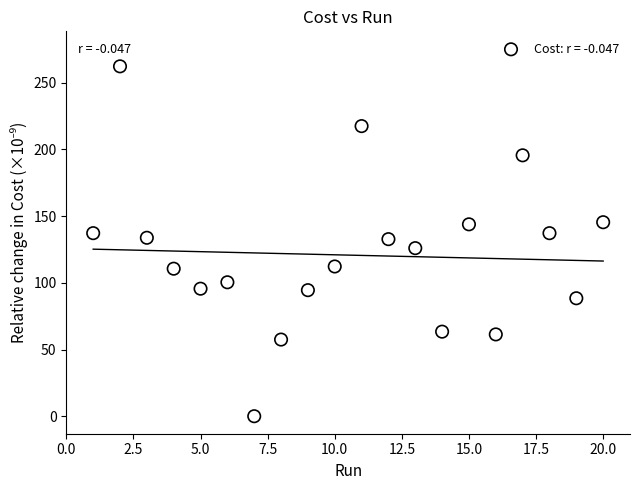

What is the range of X values (max minus min)?

19.0